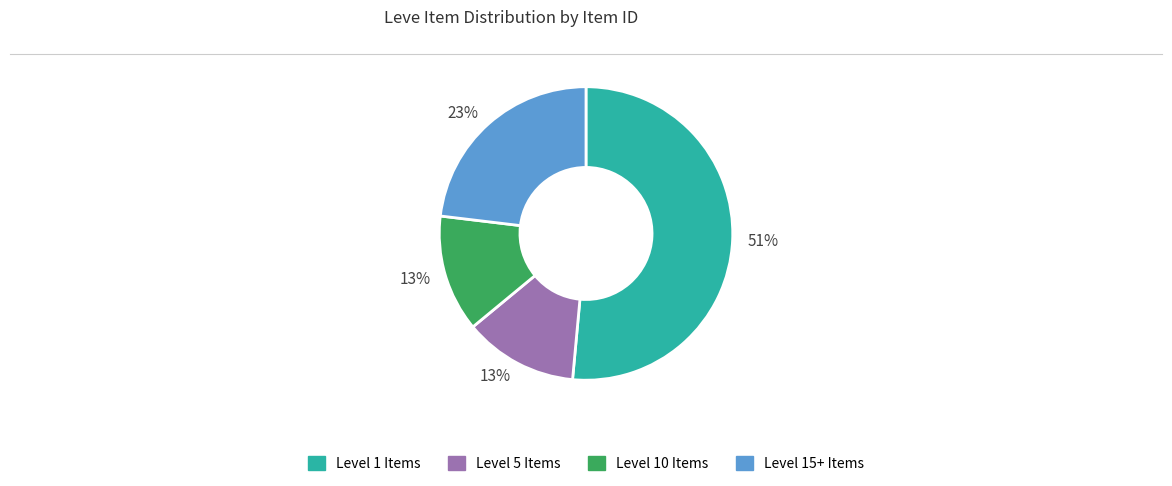

Does any single category account for the majority?

Yes